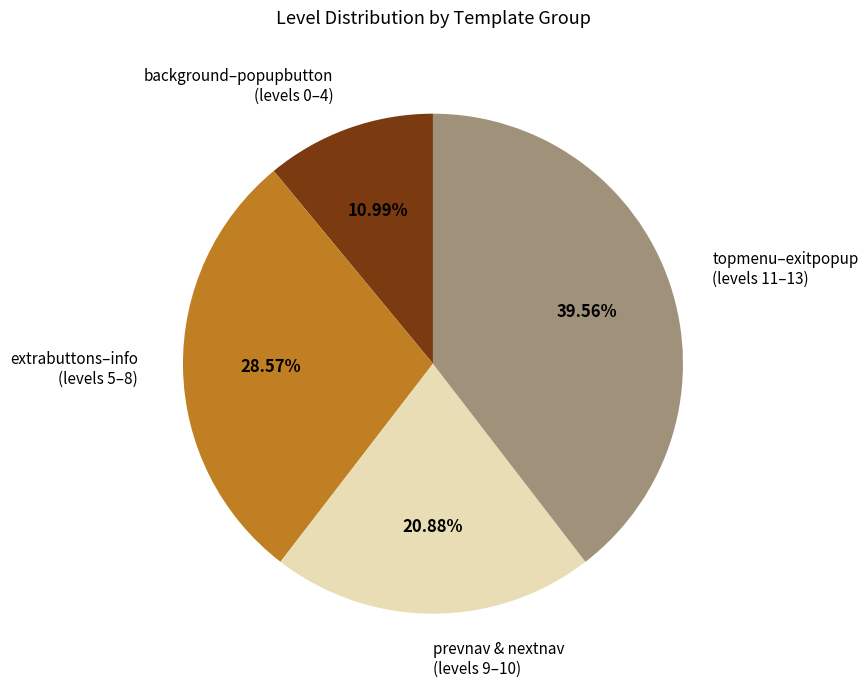

To the nearest percent, what is the average slice percentage?

25%